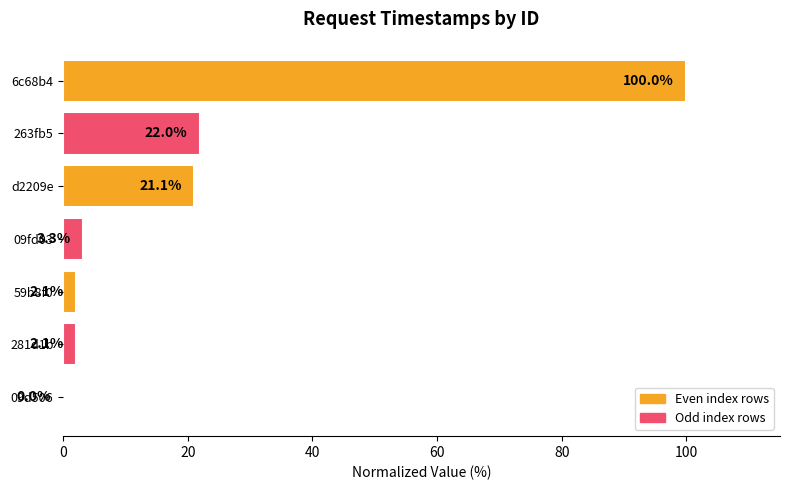

The value at 6c68b4 is 33.1. True or false?

False